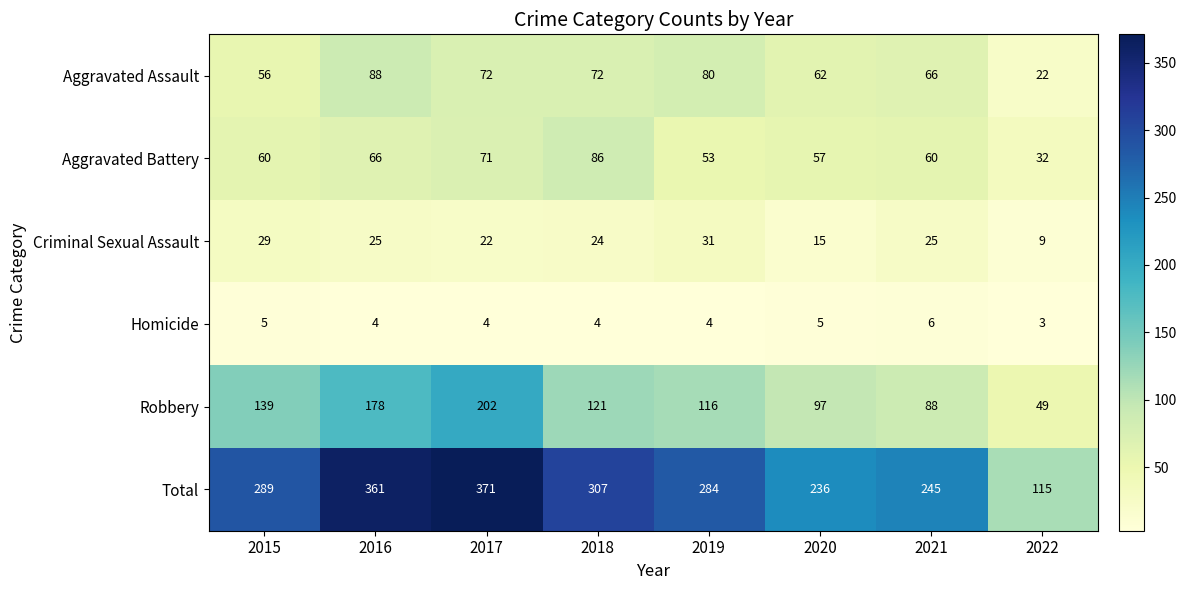

Is it true that Homicide equals 7 at 2016?

False